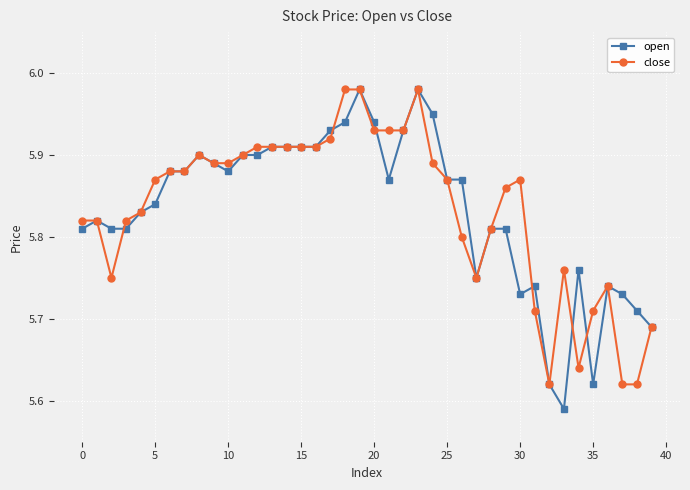

At how many categories does at least one series exceed 5?

40